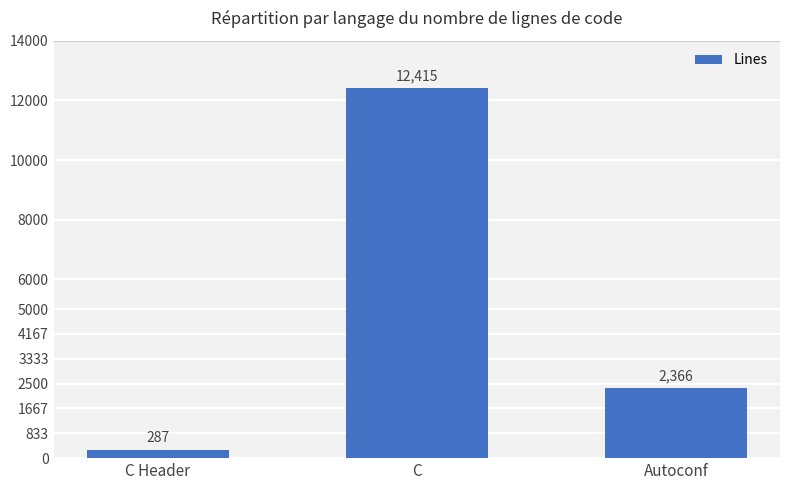

Reading left to right, what are all the values shown in this chart?

287	12415	2366